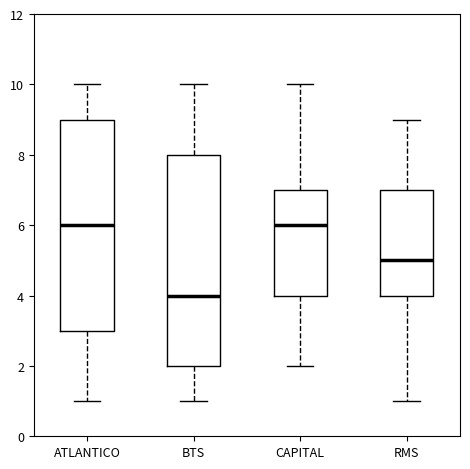

Reading left to right, transcribe this box plot: for each box, give where its median line is, the range the box spans, and where its two whiskers end, as read against the y-axis. The values are not printed on the chart, so give them approximately, as read against the axis.

ATLANTICO: median 6, box 3 to 9, whiskers 1 to 10
BTS: median 4, box 2 to 8, whiskers 1 to 10
CAPITAL: median 6, box 4 to 7, whiskers 2 to 10
RMS: median 5, box 4 to 7, whiskers 1 to 9